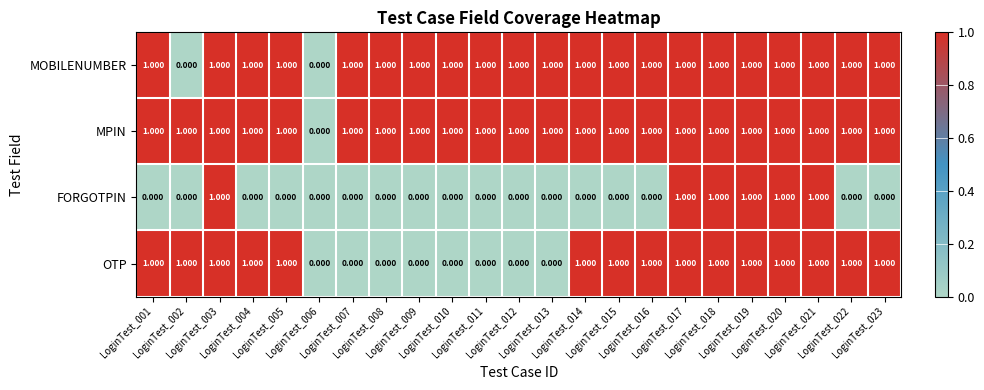

Which series has the largest total across all categories?

MPIN